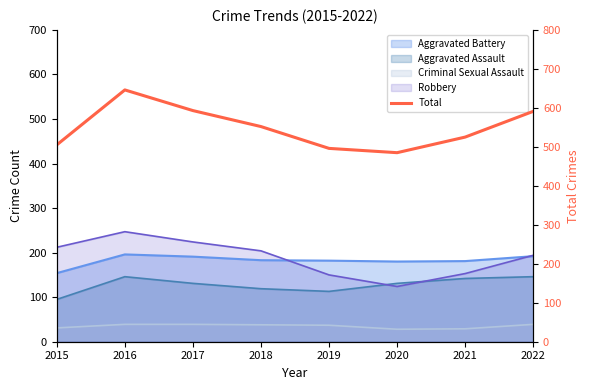

What is the change in value from 2017 to 2022?

-2